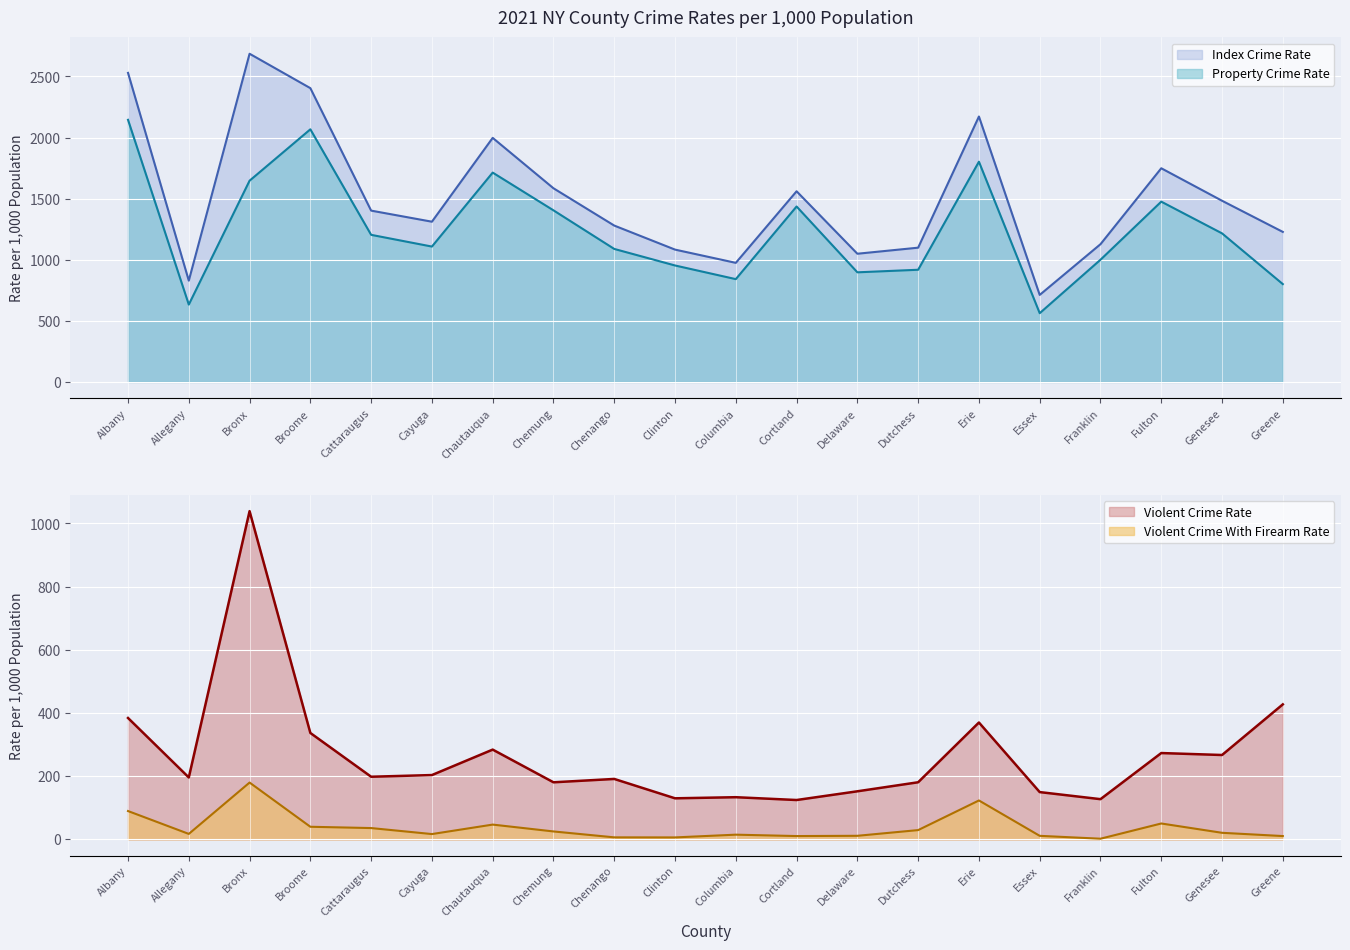

List the labels in order of Violent Crime Rate value, smallest first.

Cortland, Franklin, Clinton, Columbia, Essex, Delaware, Chemung, Dutchess, Chenango, Allegany, Cattaraugus, Cayuga, Genesee, Fulton, Chautauqua, Broome, Erie, Albany, Greene, Bronx